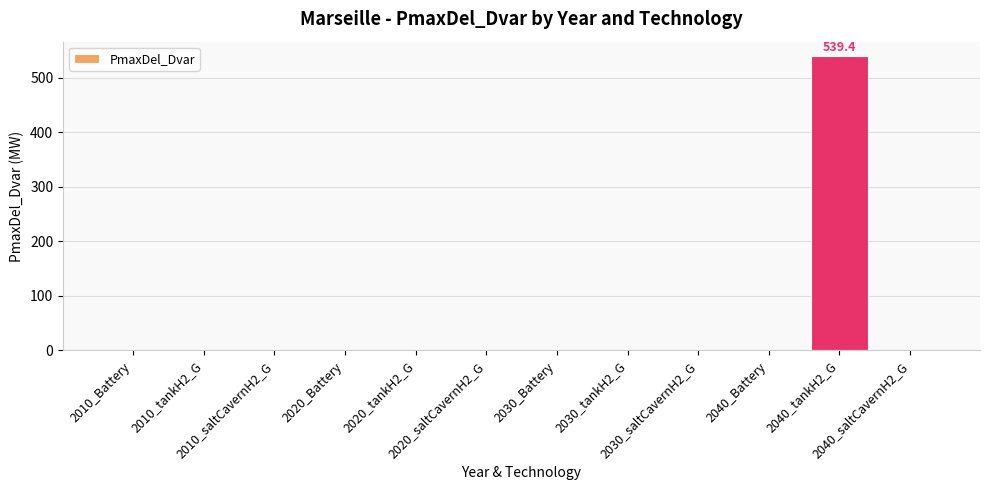

Are the bars horizontal?

No